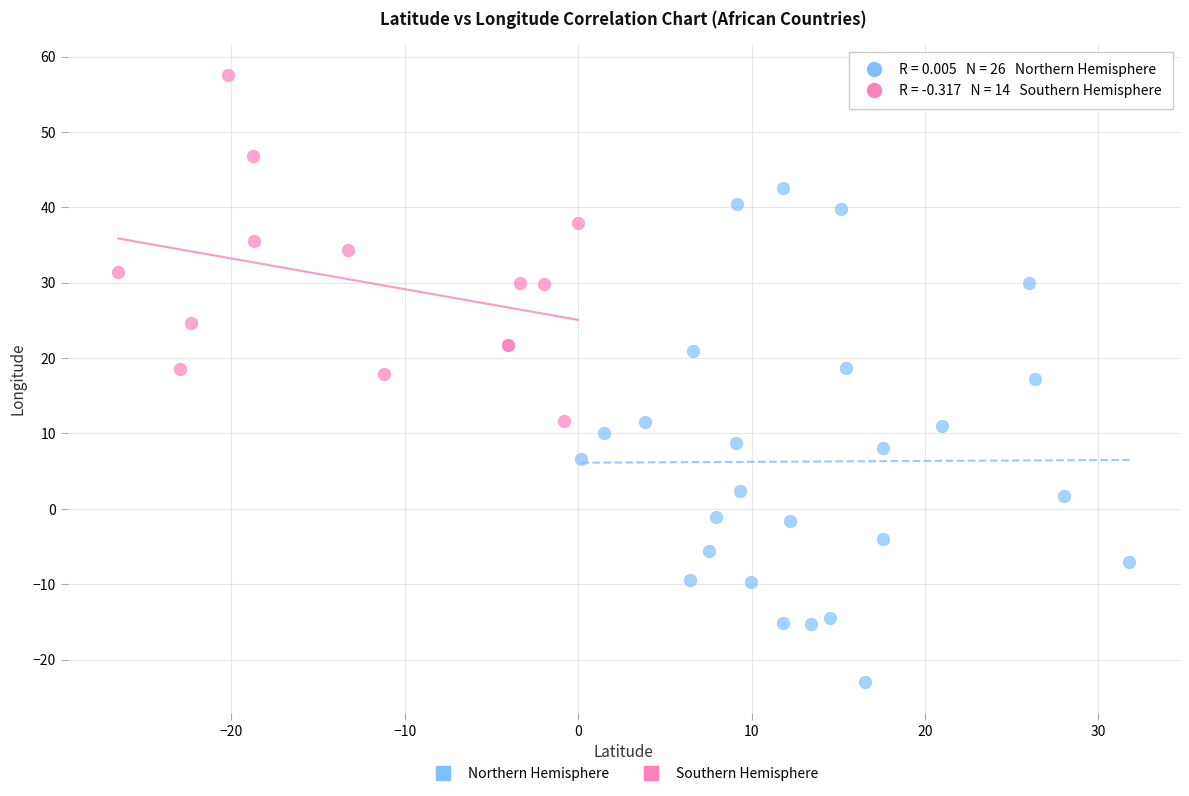

Which series has the largest Y range (max minus min)?

Northern Hemisphere